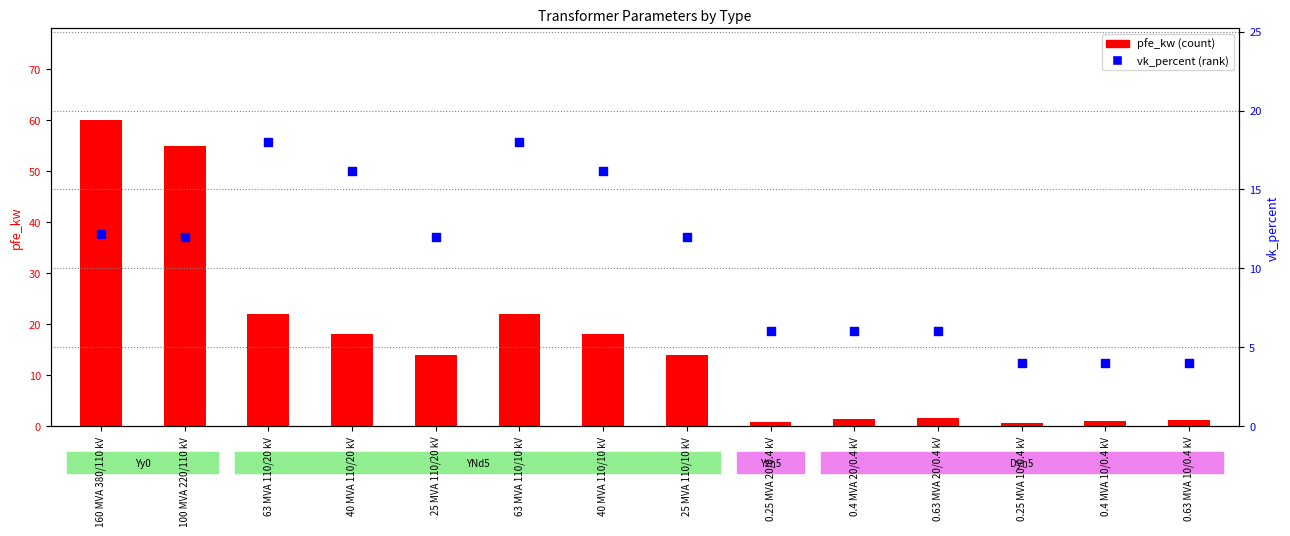

Which series contains the highest Y value?

pfe_kw